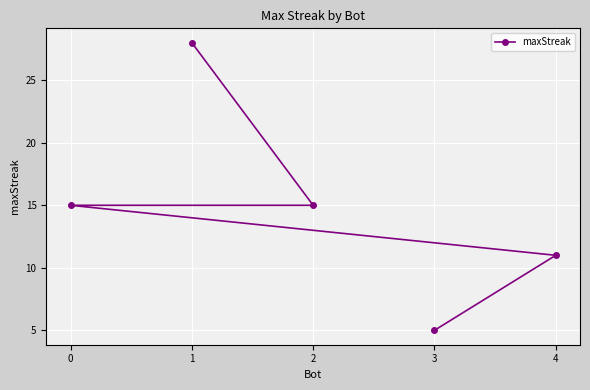

Reading left to right, list all the values displayed in this chart.

0=15	1=28	2=15	3=5	4=11